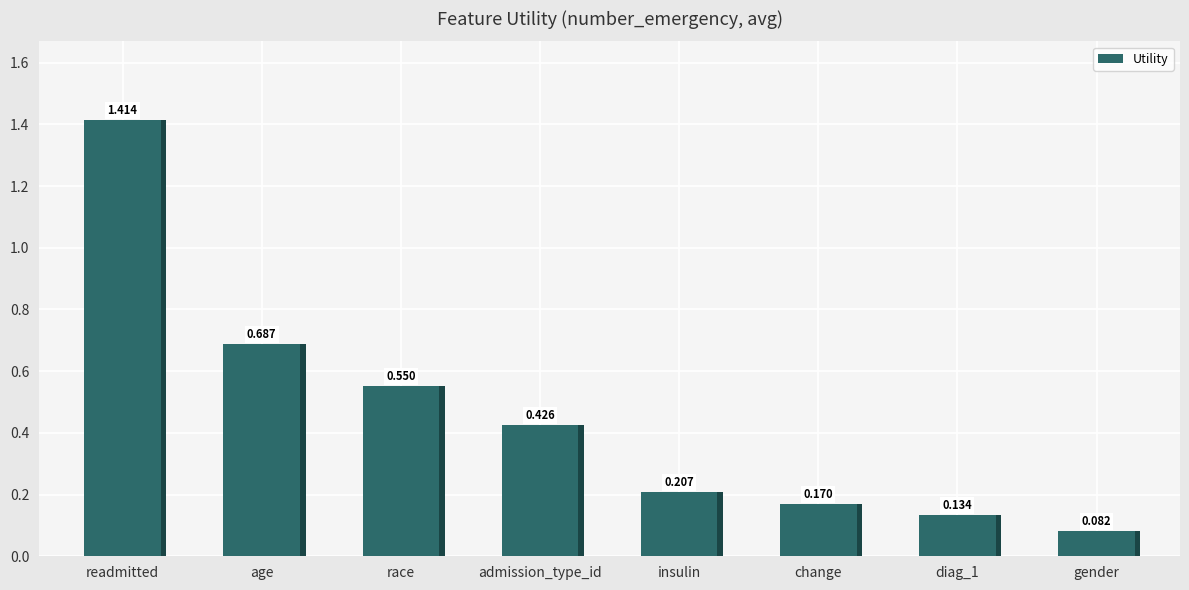

Rank the categories by value from highest to lowest.

readmitted, age, race, admission_type_id, insulin, change, diag_1, gender